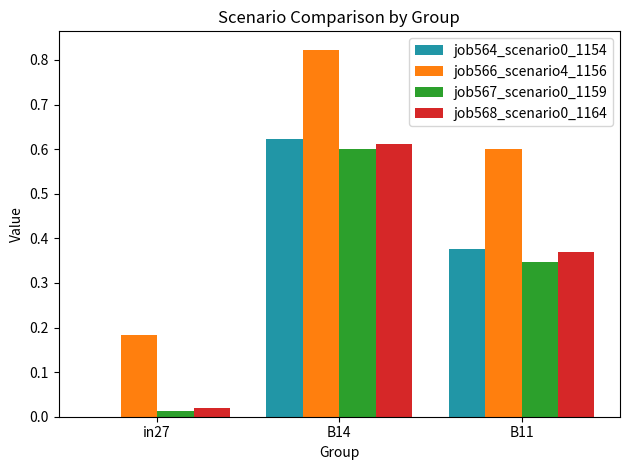

At which label does job567_scenario0_1159 reach its peak?

B14